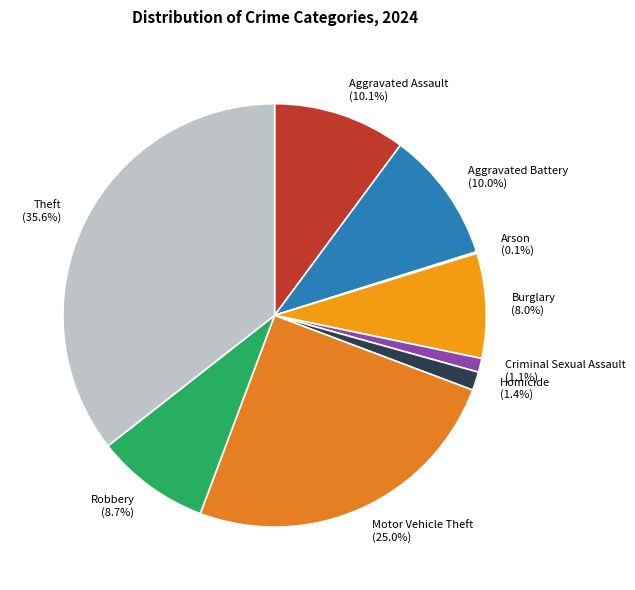

To the nearest percent, what portion does Robbery represent?

9%